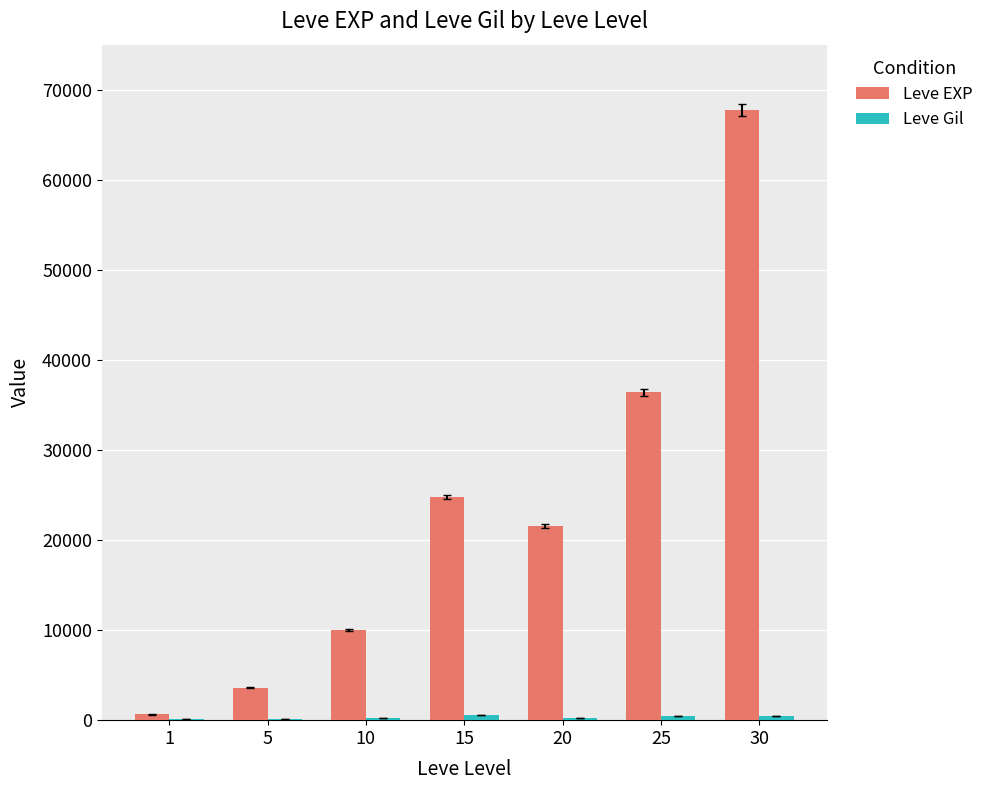

Are the bars horizontal?

No